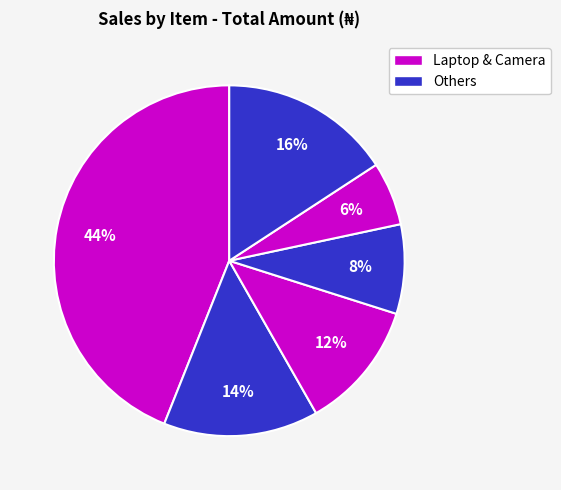

Count the number of slices in the pie.

6